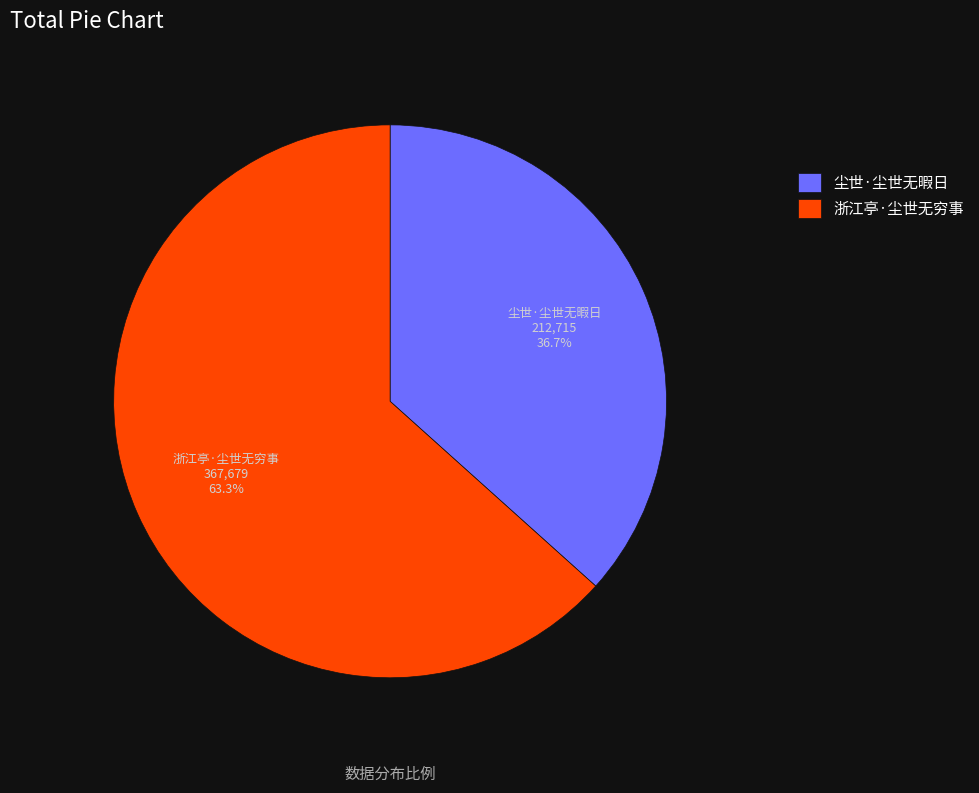

Count the number of slices in the pie.

2